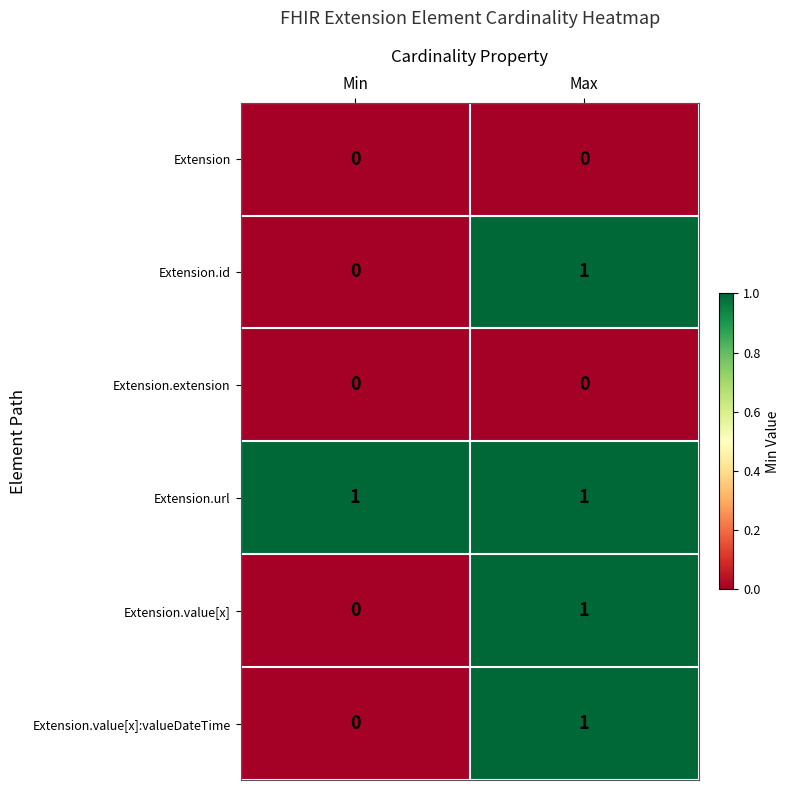

What is the greatest value displayed?

1